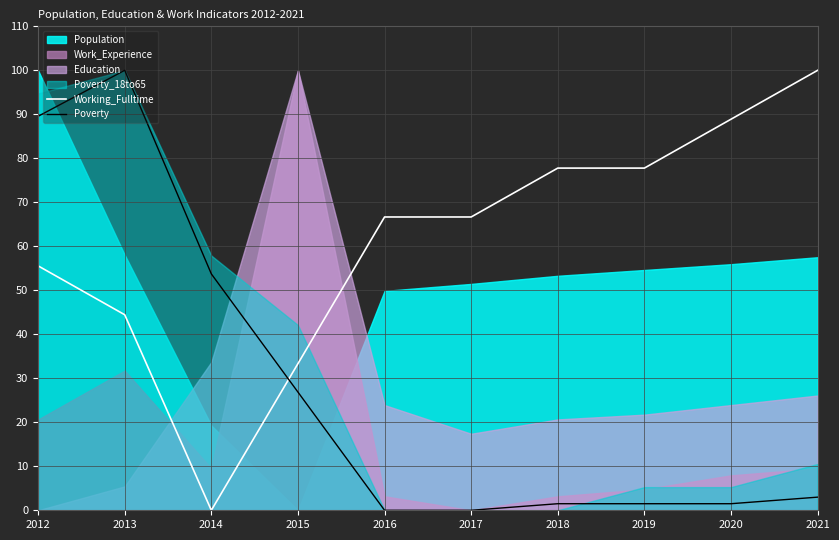

Between which two adjacent categories do Working_Fulltime and Poverty first intersect?

2014 and 2015